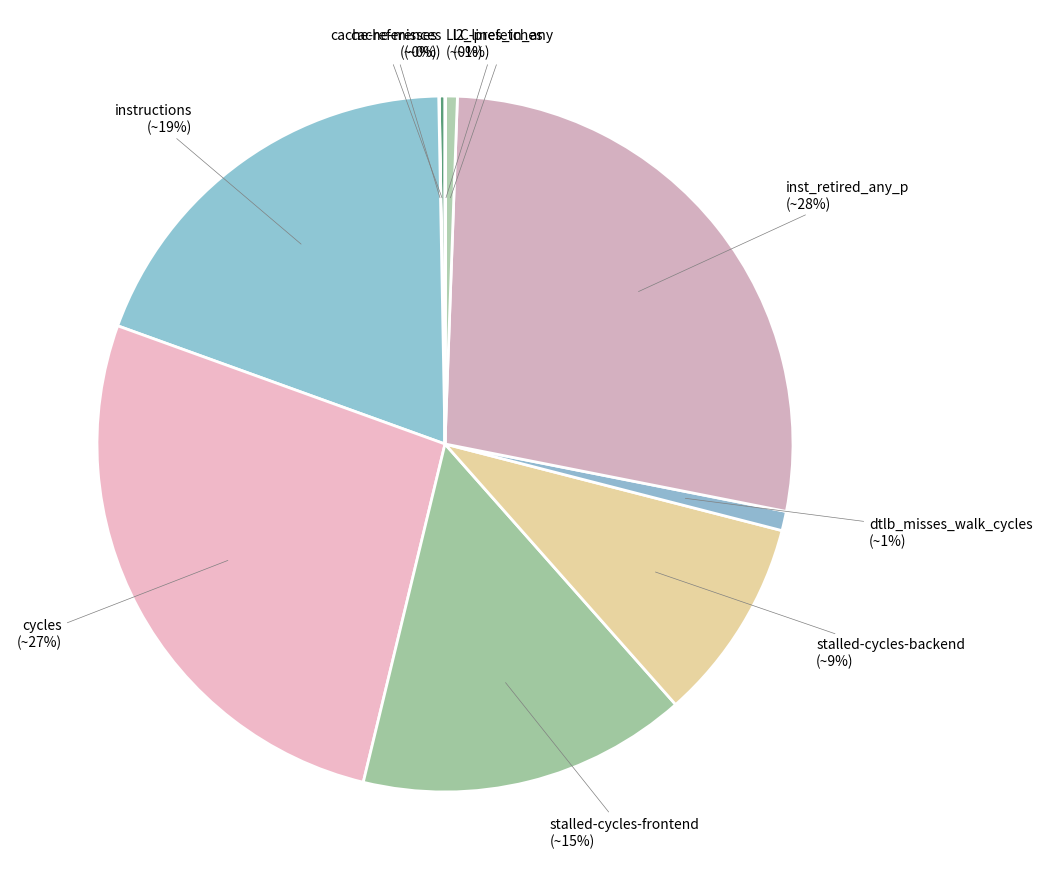

Is there a majority slice in this chart?

No